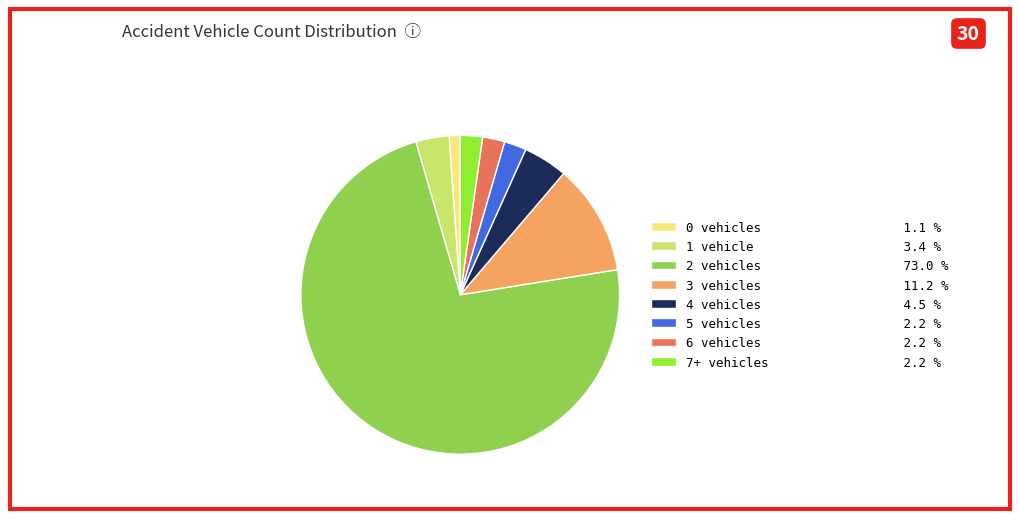

Is the sum of 3 vehicles 11.2 % and 0 vehicles 1.1 % greater than half?

No